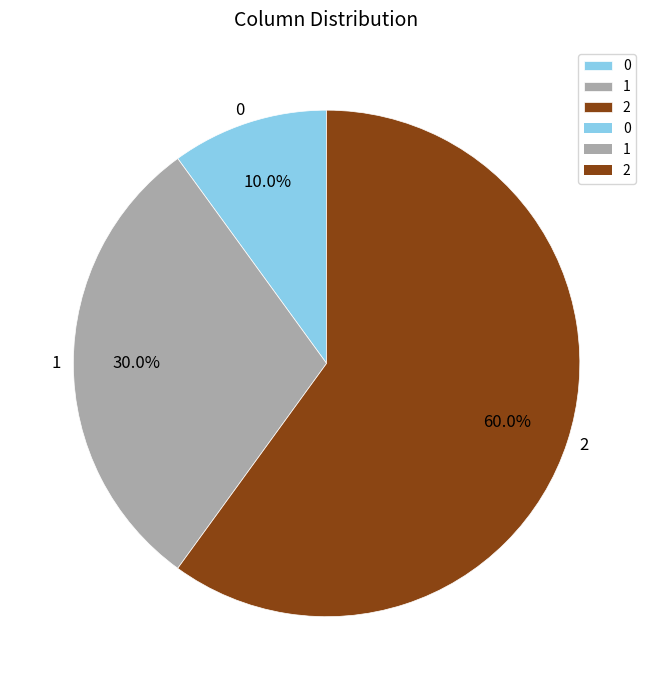

Rank the categories by value from highest to lowest.

2, 1, 0